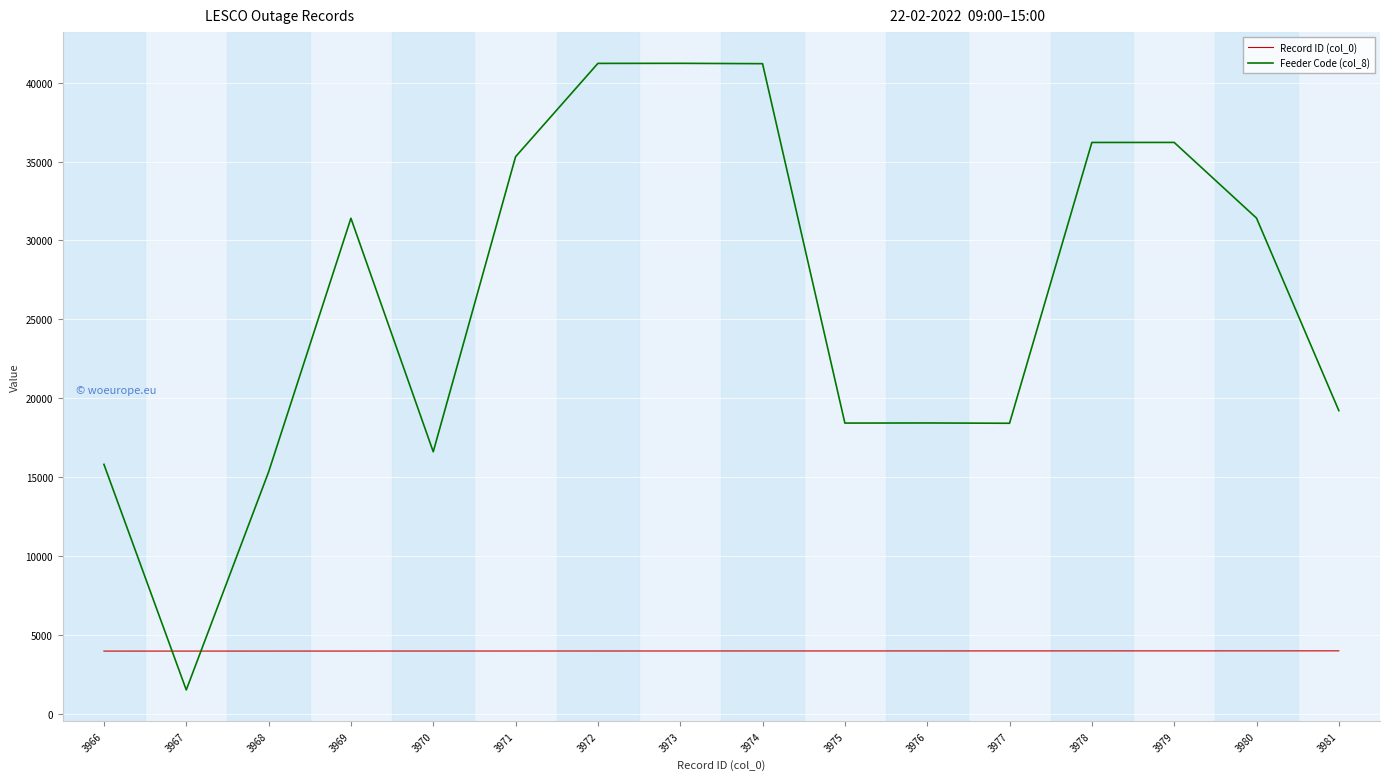

Which series has the widest spread of values?

Feeder Code (col_8)